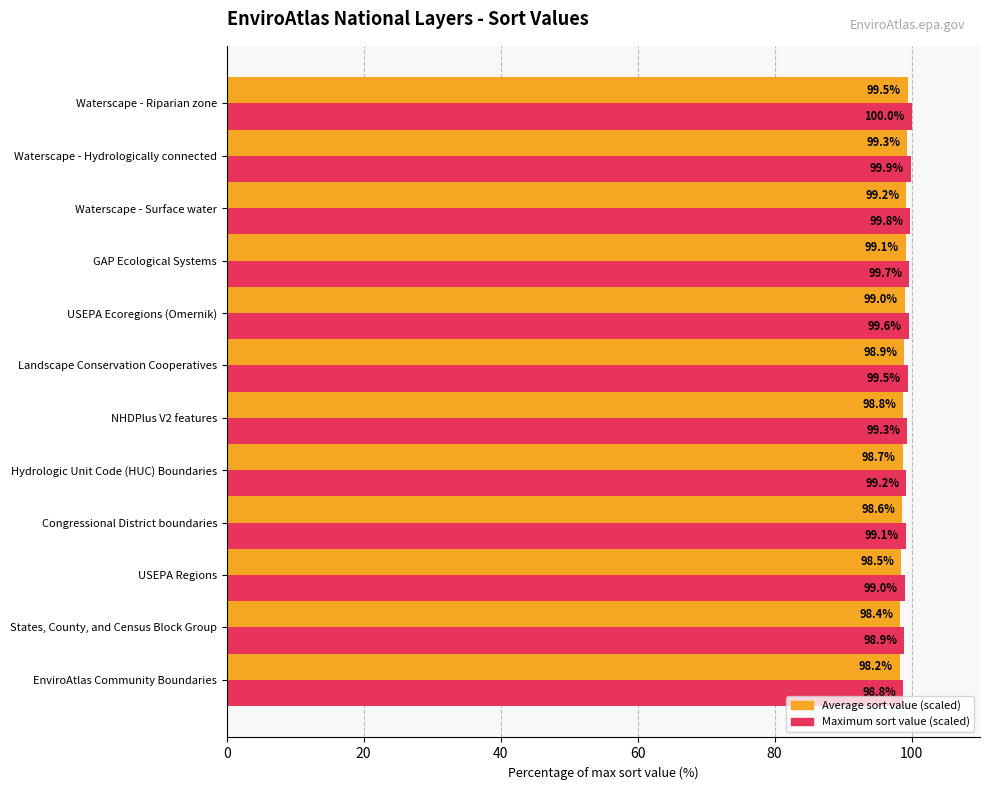

Read the Maximum sort value (scaled) value at USEPA Ecoregions (Omernik).

99.6